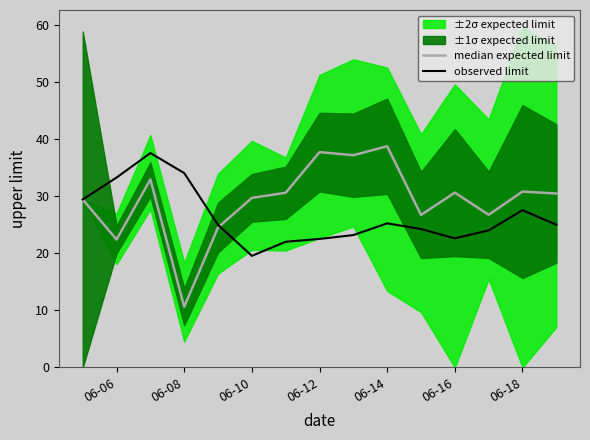

How many interior local peaks does the observed limit series have?

3